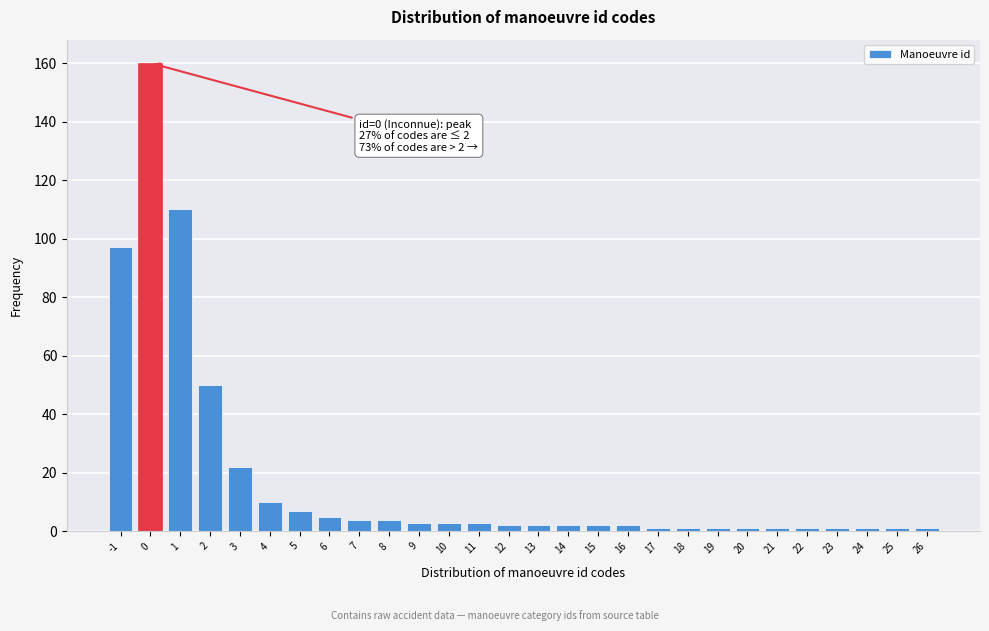

Reading left to right, list all the values displayed in this chart.

-1=97	0=160	1=110	2=50	3=22	4=10	5=7	6=5	7=4	8=4	9=3	10=3	11=3	12=2	13=2	14=2	15=2	16=2	17=1	18=1	19=1	20=1	21=1	22=1	23=1	24=1	25=1	26=1